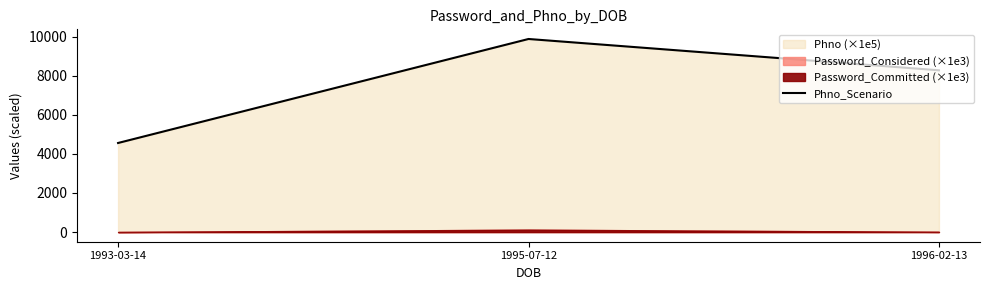

The value at 1996-02-13 is 13754.3. True or false?

False